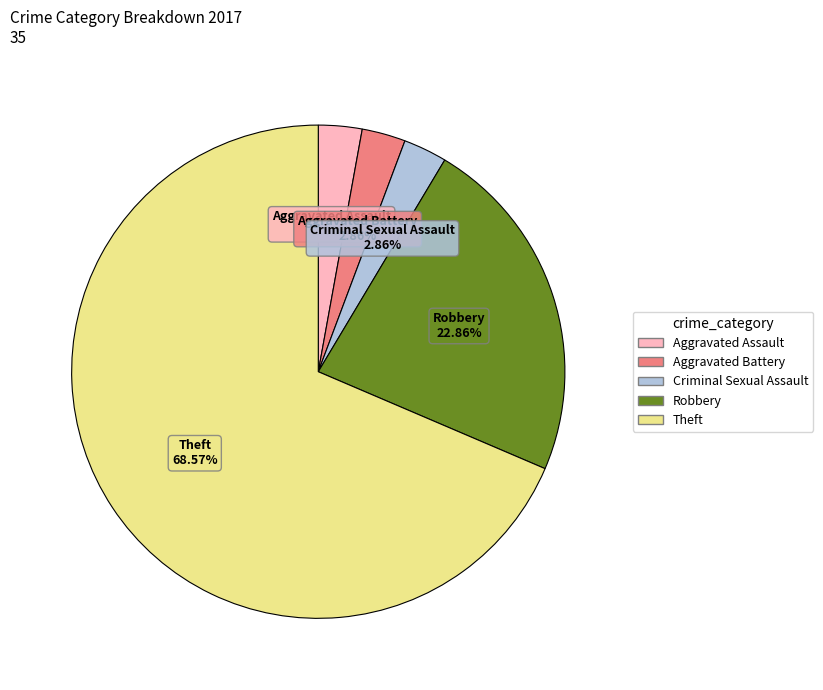

How many slices are in this pie chart?

5